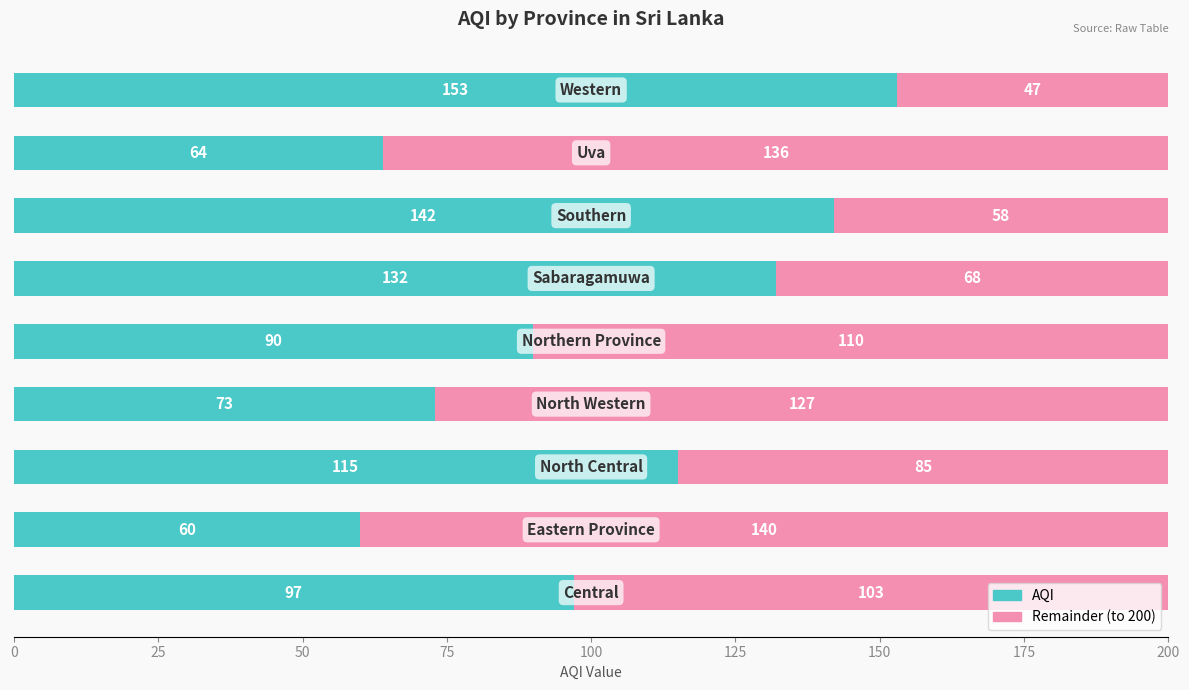

What is the difference between the maximum and minimum values in the AQI series?

93